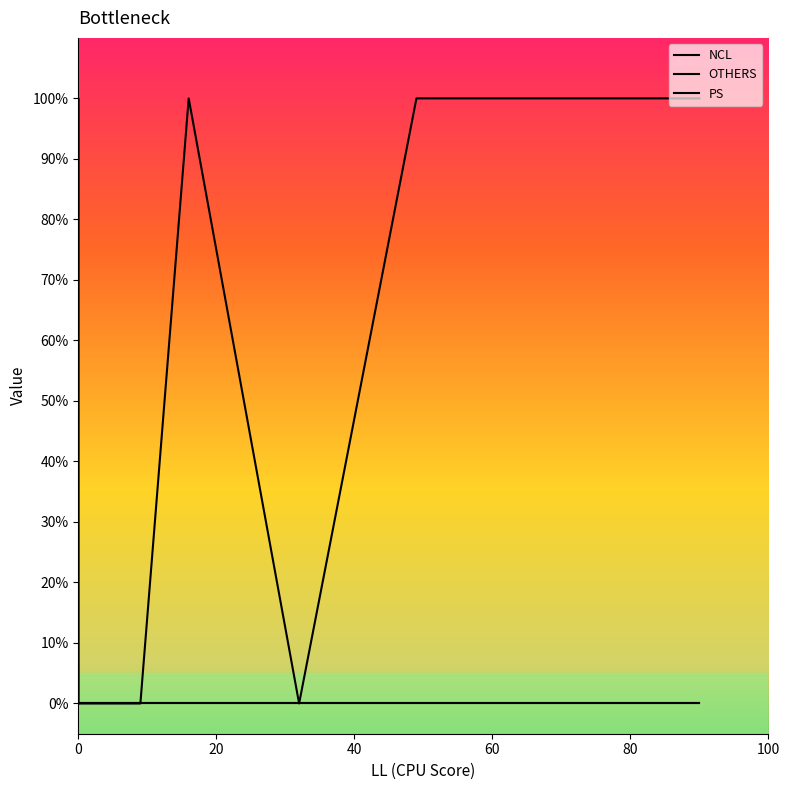

At which label does NCL reach its peak?

60